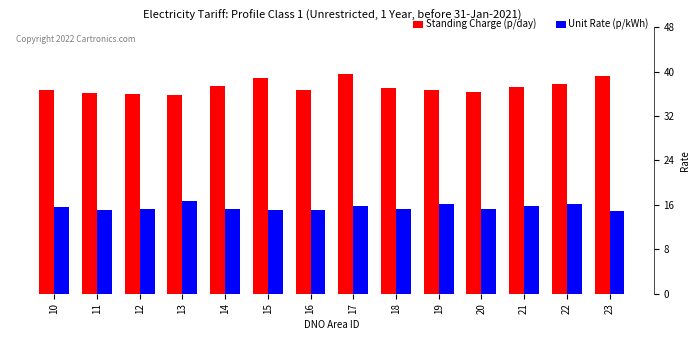

The value of Unit Rate (p/kWh) at 13 is 9.2. True or false?

False